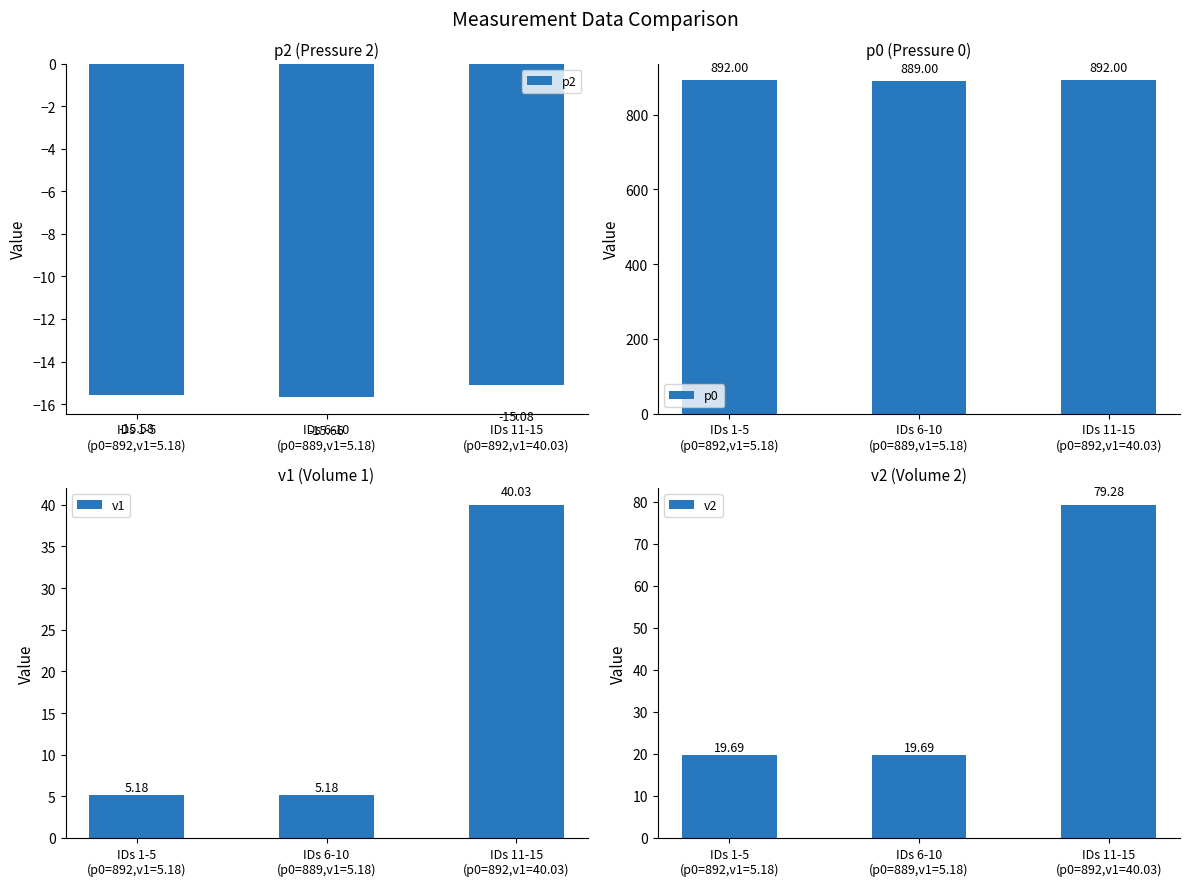

What is the spread (max minus min) of values at IDs 1-5
(p0=892,v1=5.18)?

907.6